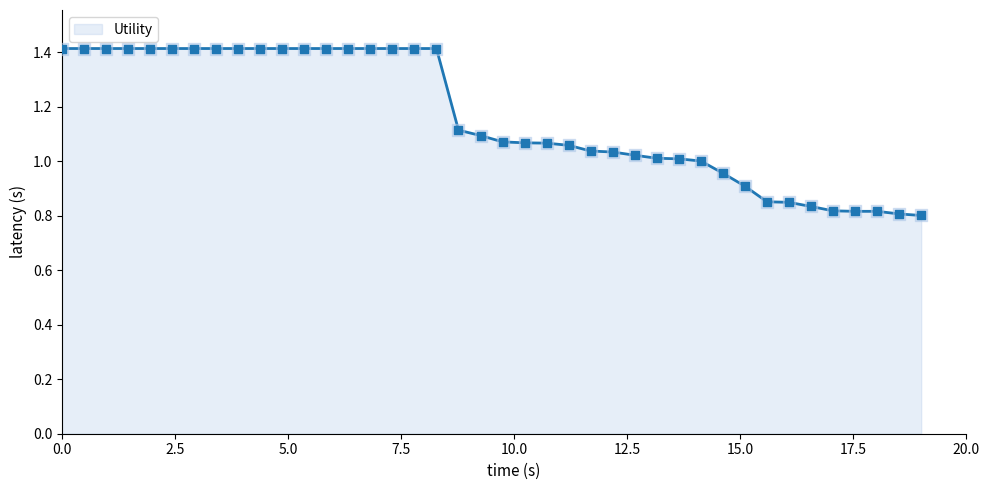

What is the difference between the maximum and minimum values?

0.6